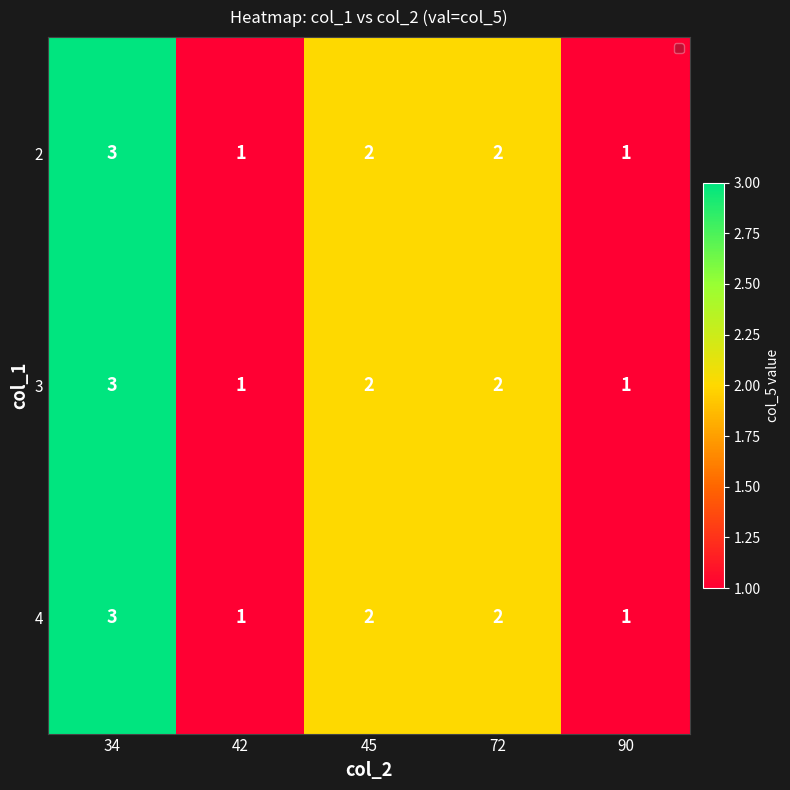

True or false: 2 has a value of 3 at 72.

False